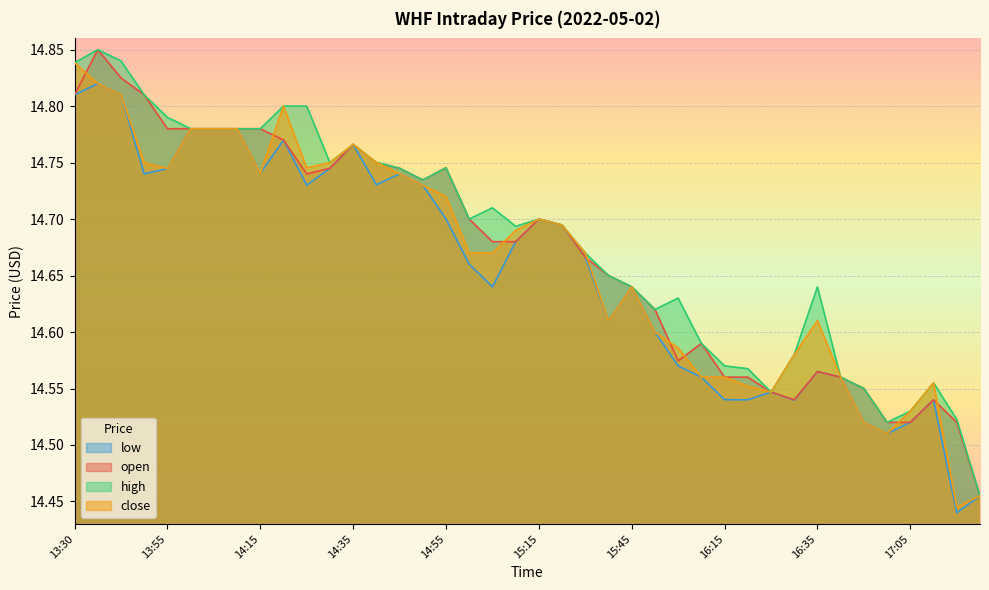

Count the number of data series in this chart.

4